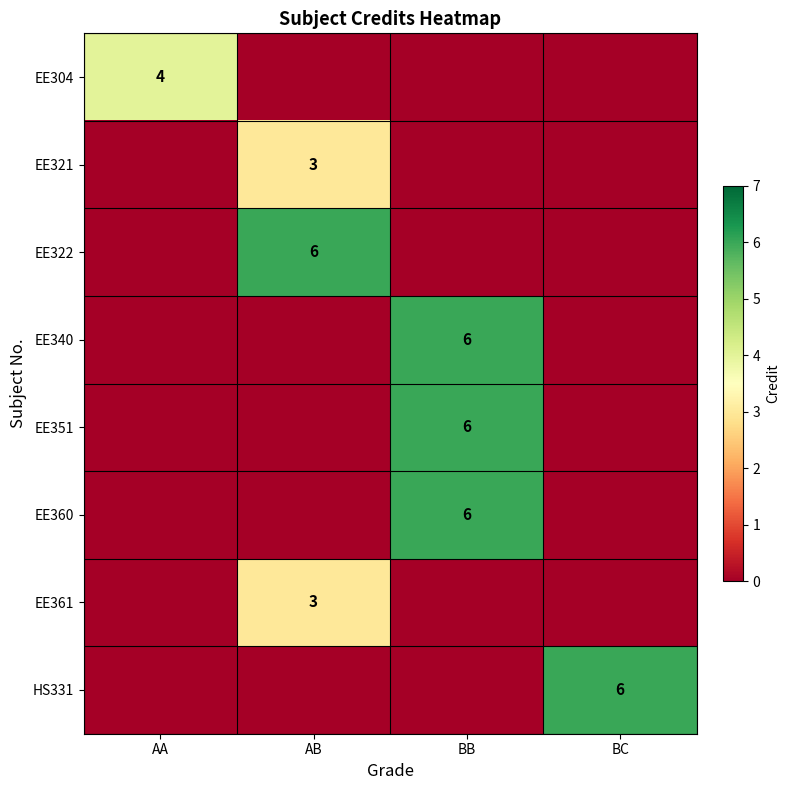

Which has a higher value, BC or AA?

AA